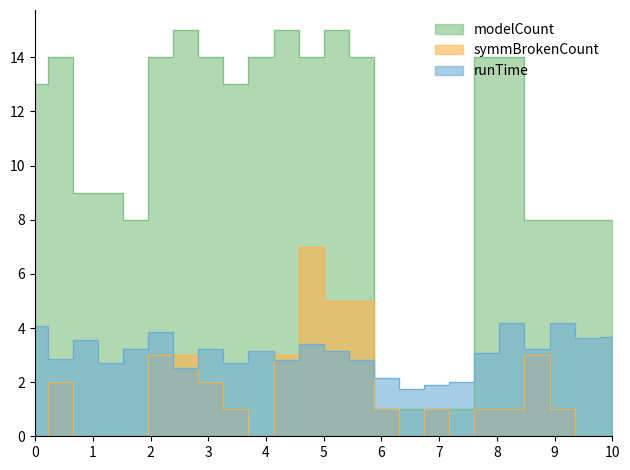

How many values in the runTime series exceed 3?

14